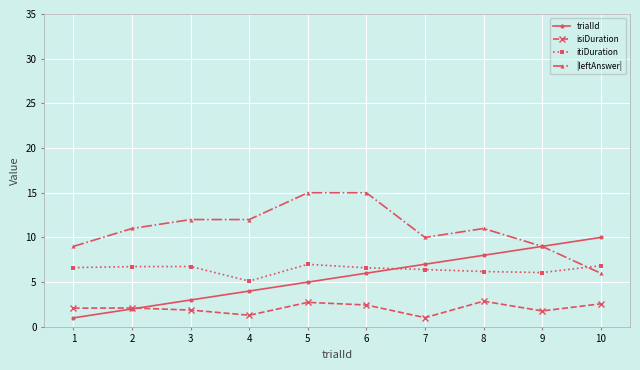

The value of |leftAnswer| at 5 is 8.2. True or false?

False